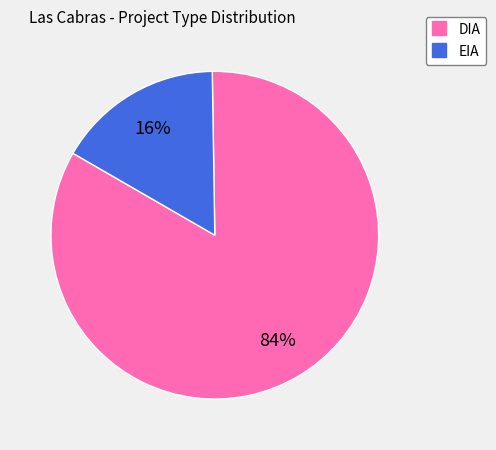

What percentage is the EIA slice, to the nearest percent?

16%